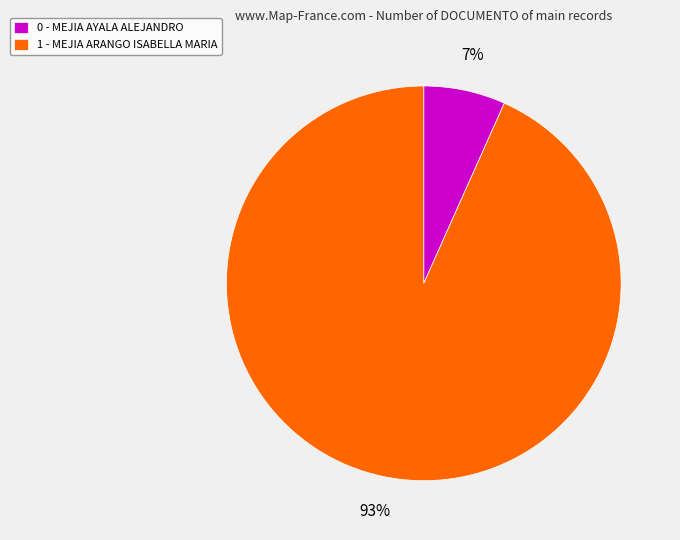

What percentage is the 0 - MEJIA AYALA ALEJANDRO slice, to the nearest percent?

7%